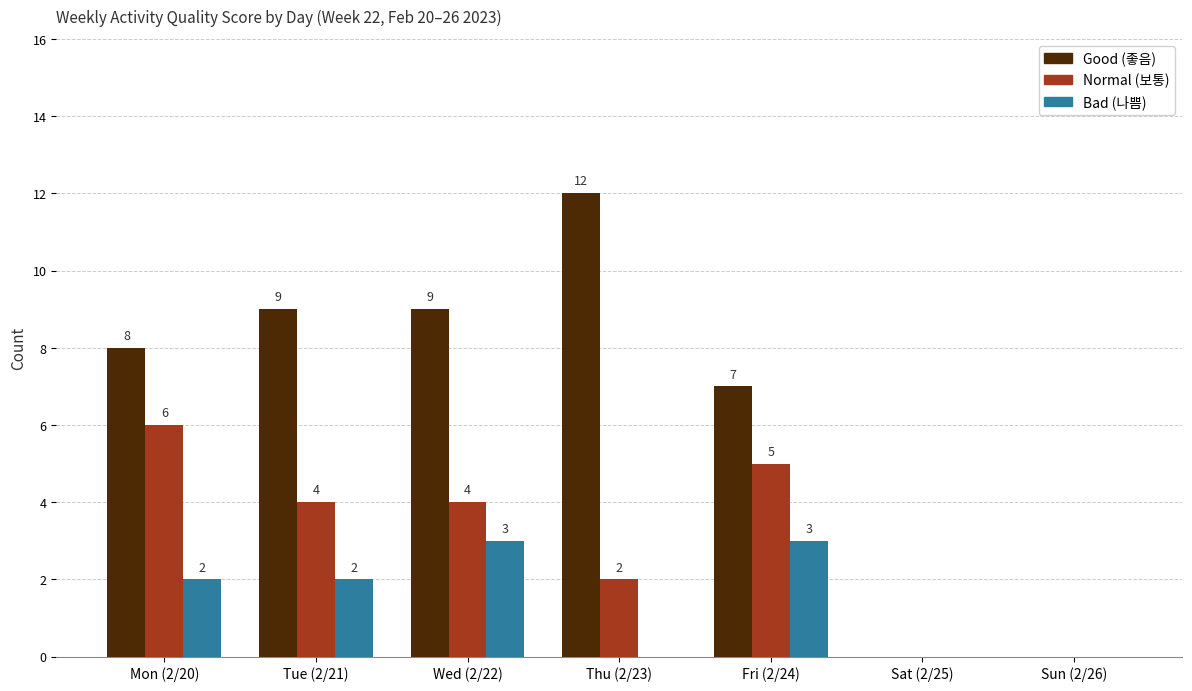

What is the sum of all Bad (나쁨) values?

10